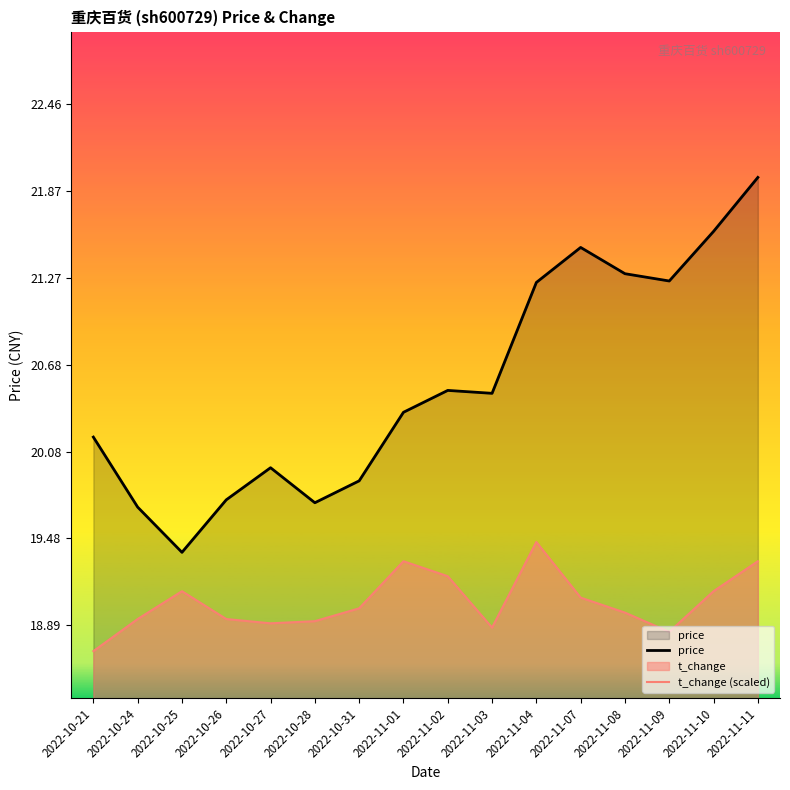

At 2022-11-01, list the series in order from smallest to largest.

t_change (scaled), price